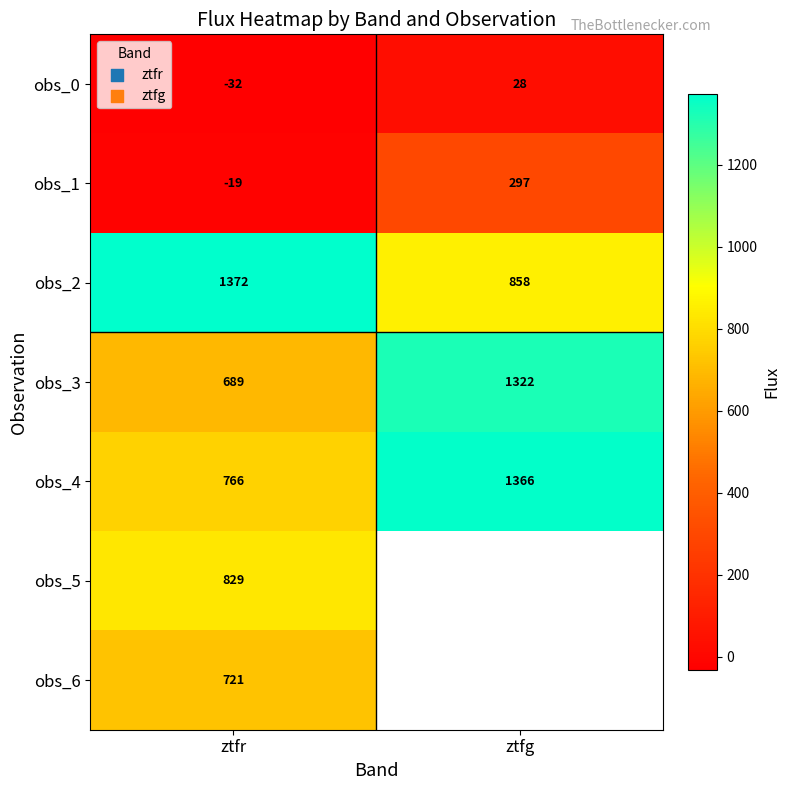

Which category has the lowest value across all series?

ztfr